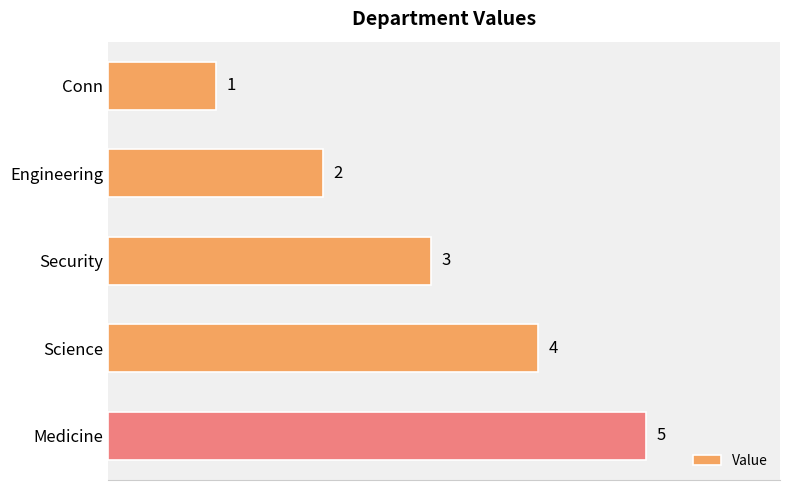

Count the values in the range 2 to 4.

3